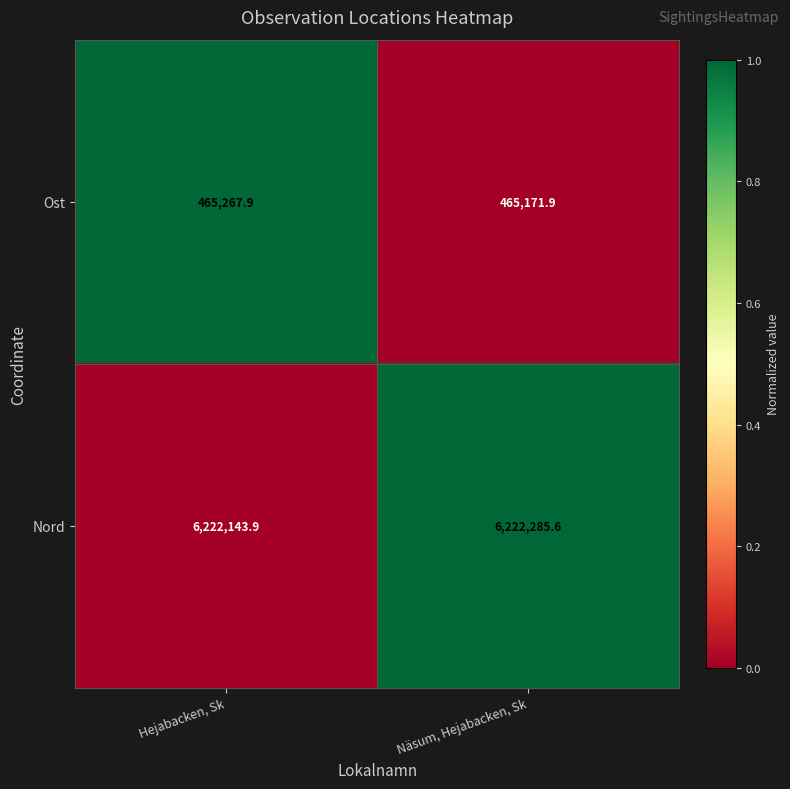

At which label does Nord reach its minimum?

Hejabacken, Sk